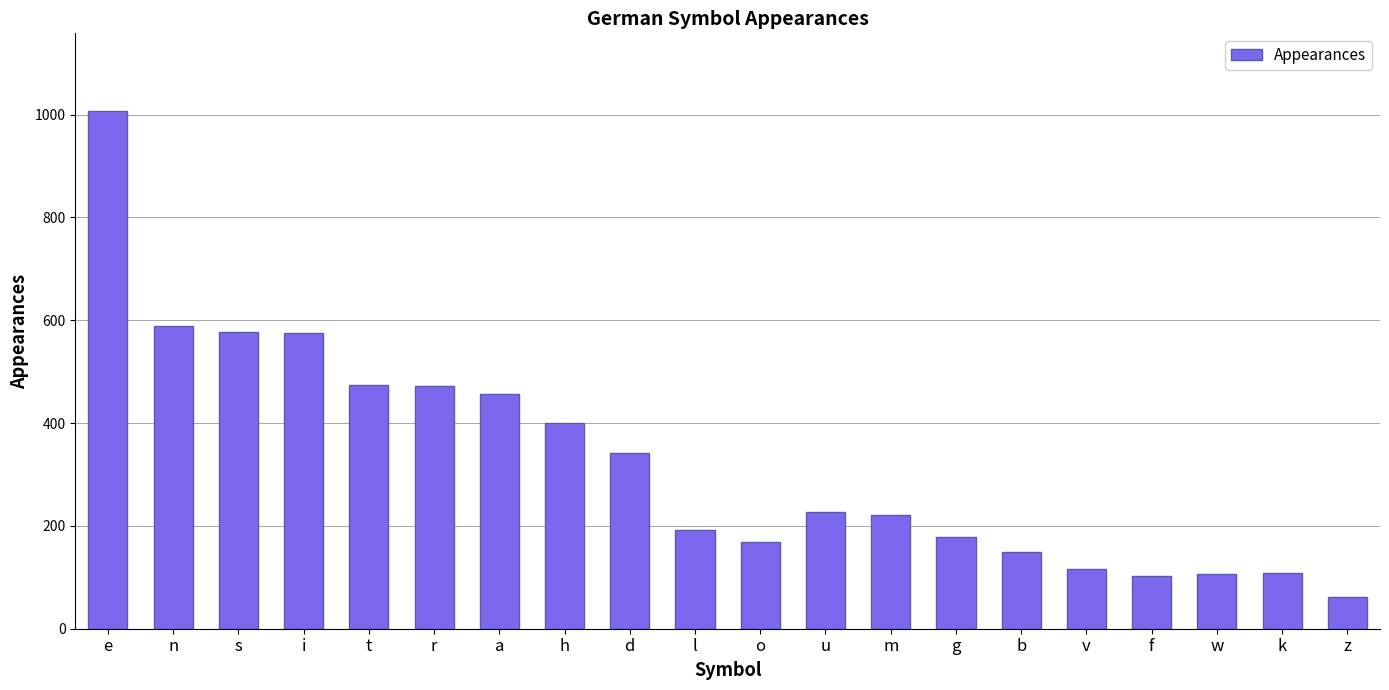

What is the greatest value displayed?

1007